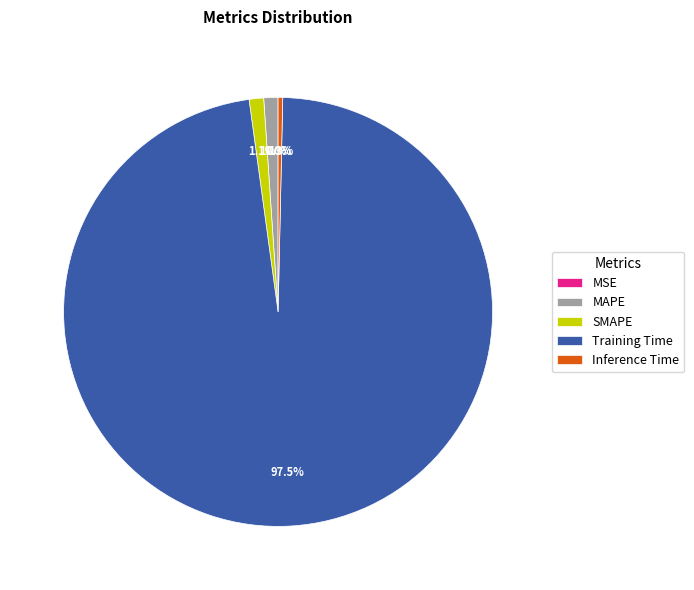

Combined, what portion of the pie is Training Time and SMAPE?

98.6%